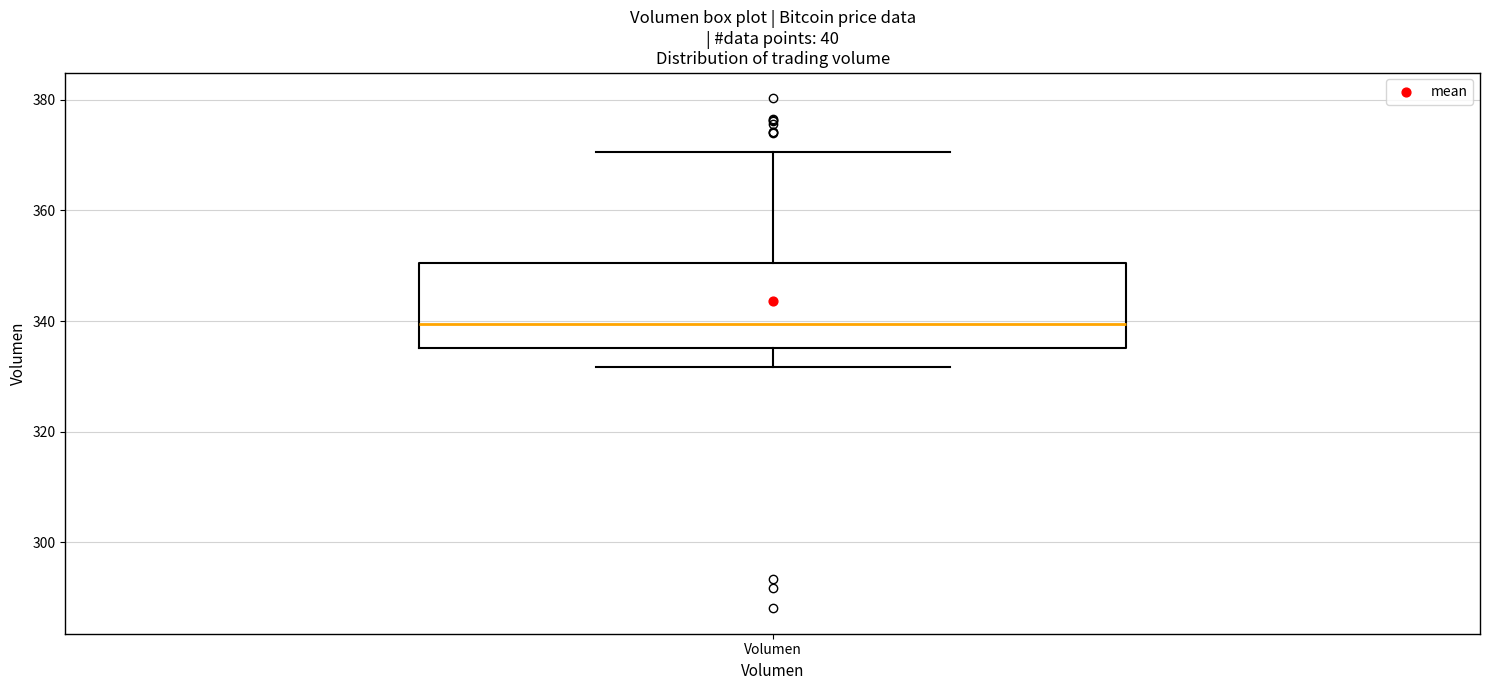

Where does the lower whisker of the box for Volumen end on the y-axis? The values are not printed on the chart, so give them approximately, as read against the axis.

332